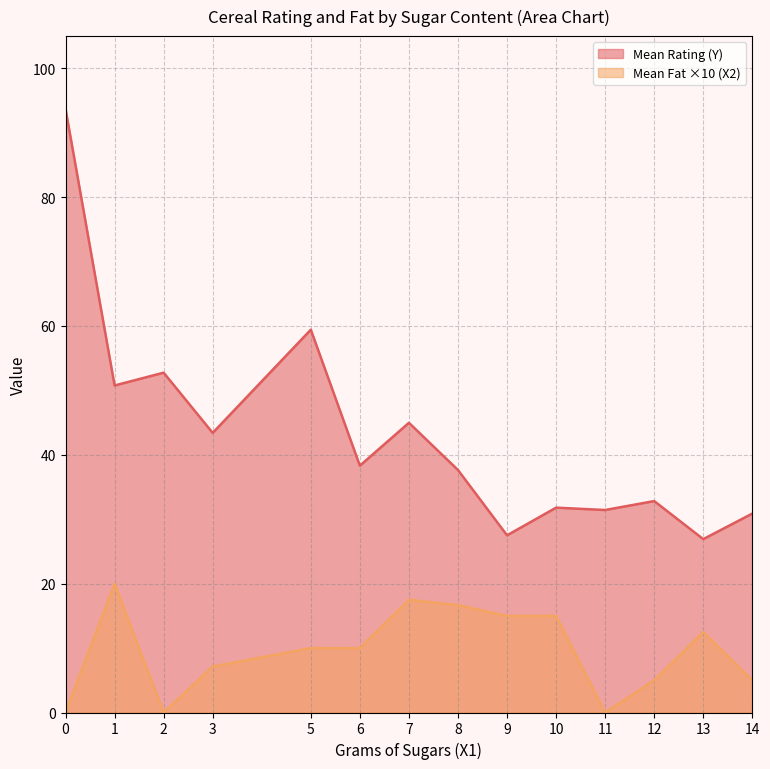

What are all the series names shown in the legend?

Mean Rating (Y), Mean Fat ×10 (X2)